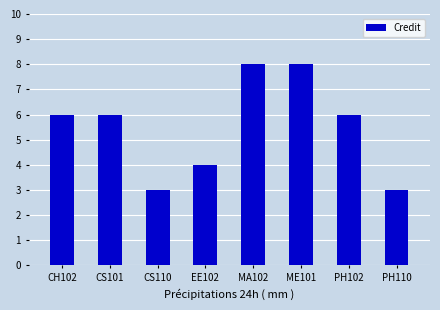

What is the minimum value shown in the chart?

3